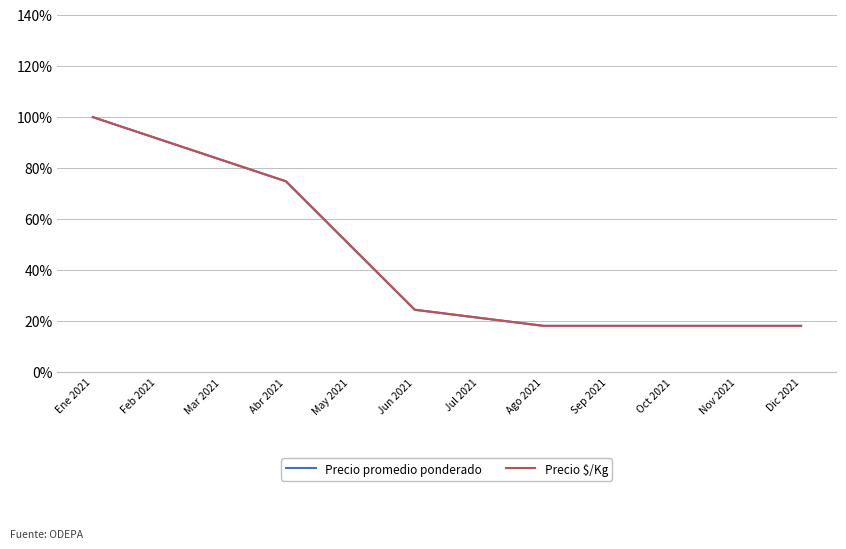

List the series in order of their peak value, lowest first.

Precio promedio ponderado, Precio $/Kg